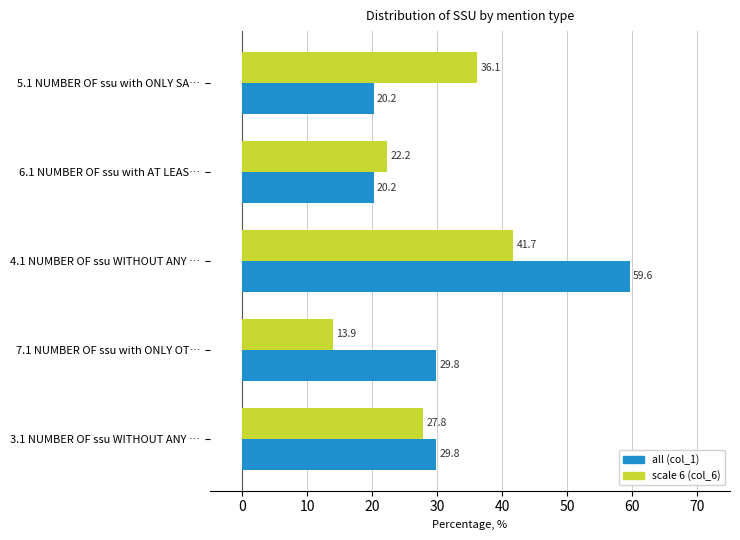

Is it true that all (col_1) equals 8.9 at 6.1 NUMBER OF ssu with AT LEAS…?

False